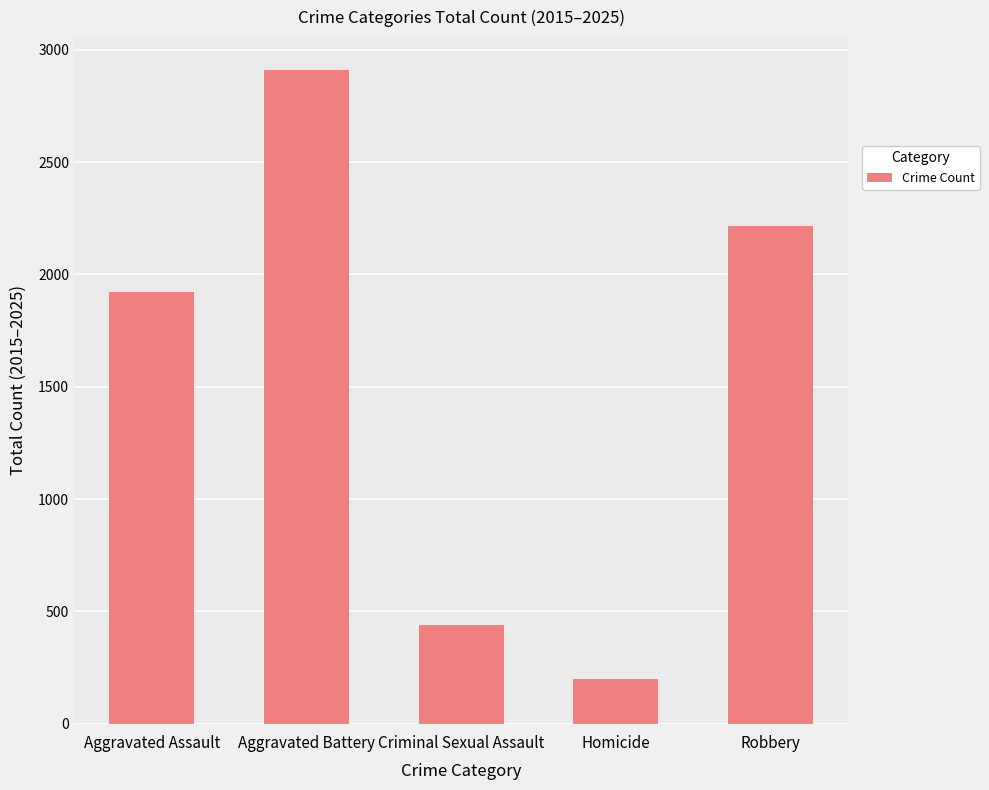

Count the number of data series in this chart.

1